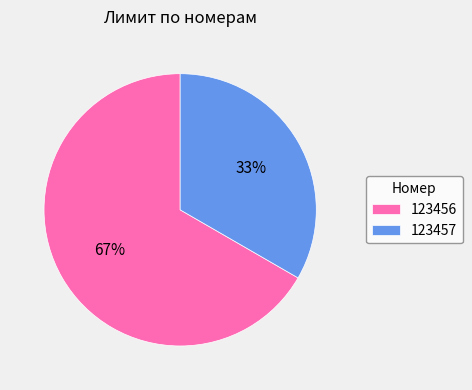

Which has a higher value, 123457 or 123456?

123456